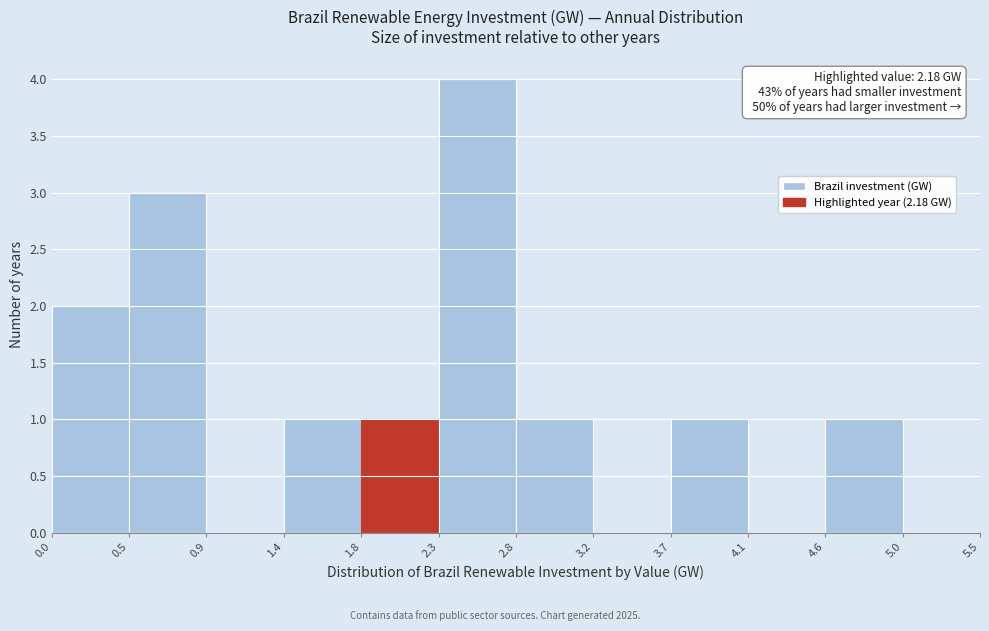

Over which range of the x-axis is the bar tallest?

2.3 to 2.8